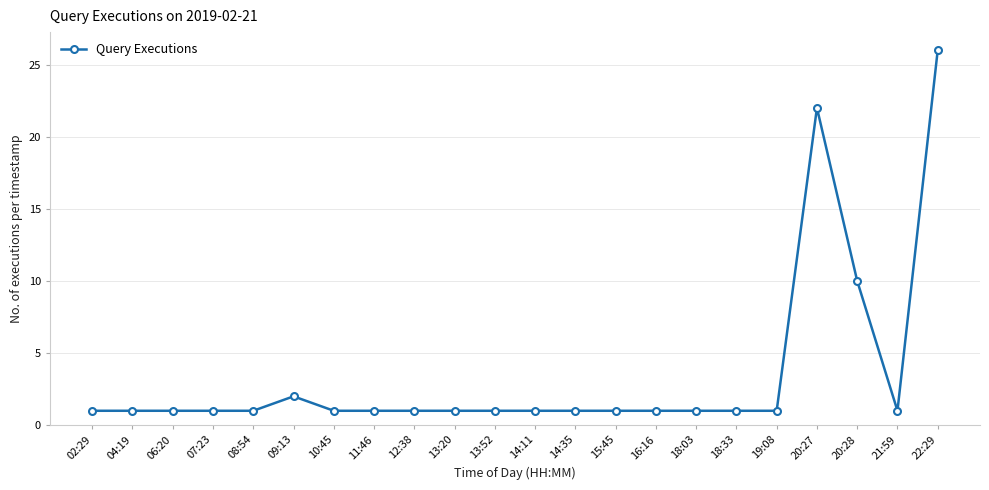

What is the difference between the maximum and second lowest values?

25